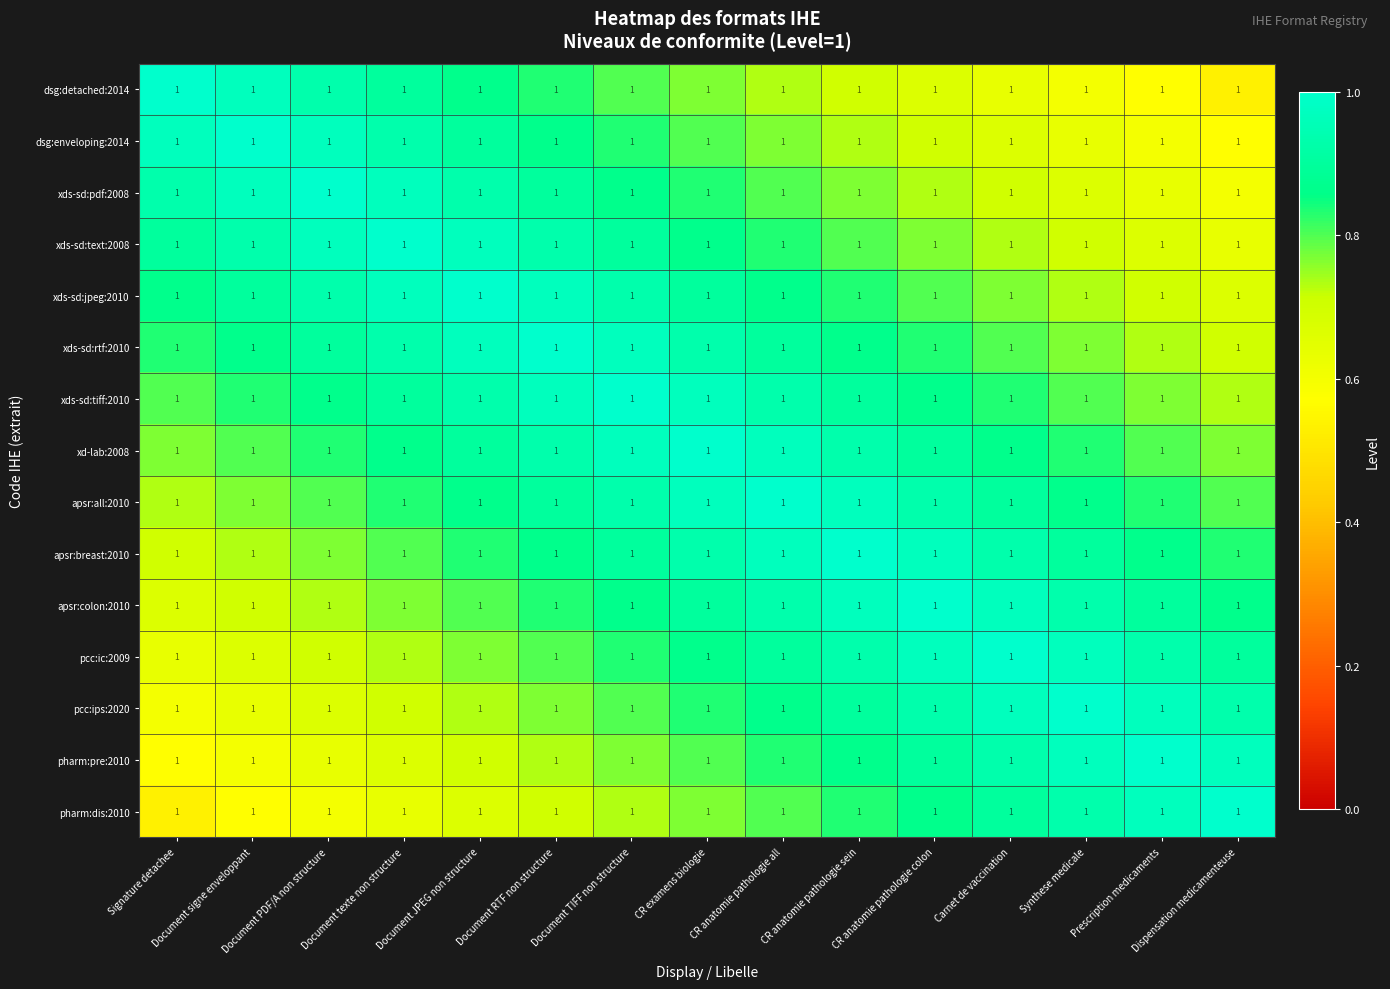

The xds-sd:tiff:2010 series shows 0.9 at Document JPEG non structure. True or false?

True